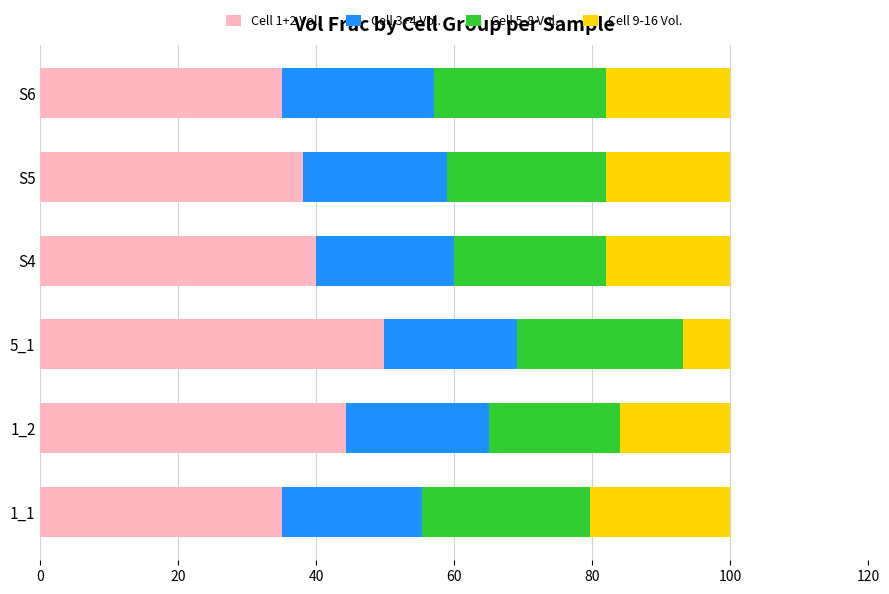

Which series has the widest spread of values?

Cell 1+2 Vol.